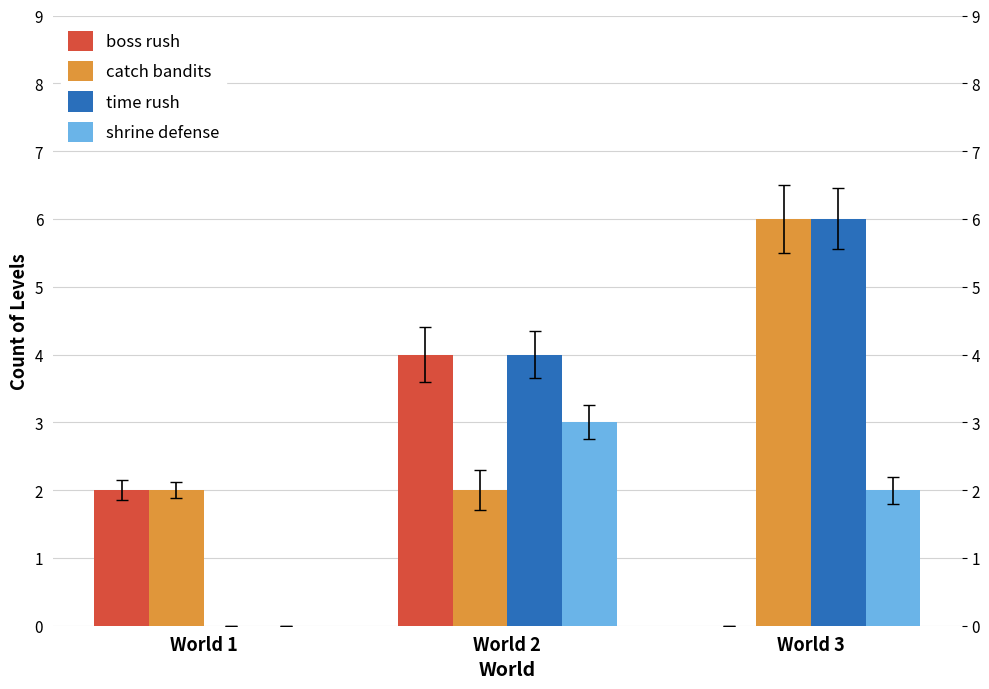

Which series has the largest range (max minus min)?

time rush